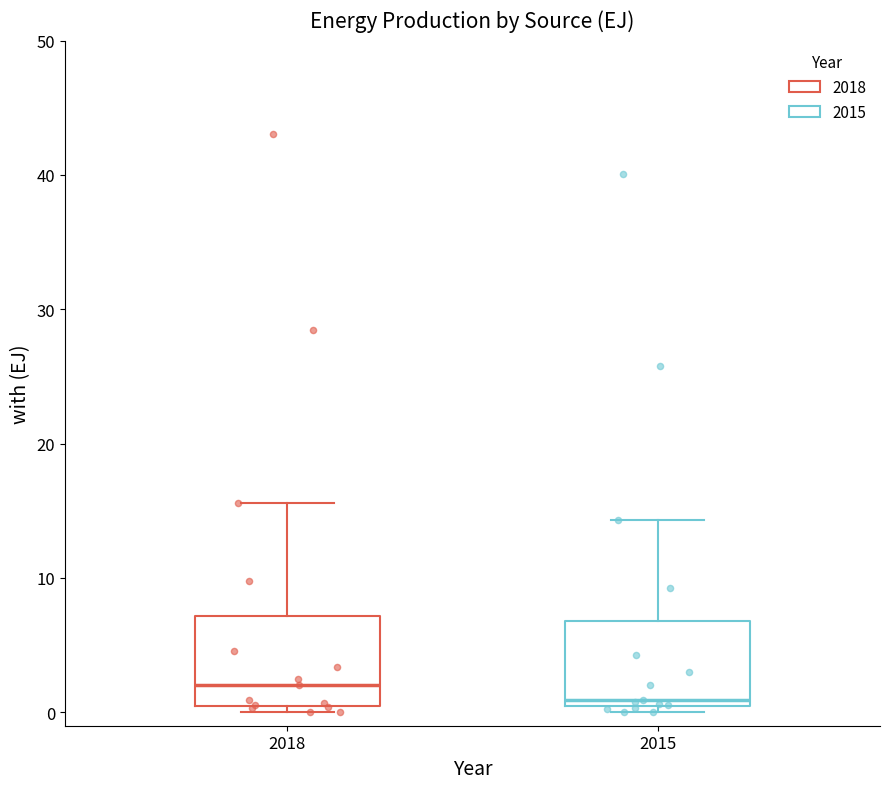

Reading left to right, read every box against the y-axis: the position of its median line, the range the box covers, and the ends of its whiskers. The values are not printed on the chart, so give them approximately, as read against the axis.

2018: median 2, box 0 to 7, whiskers 0 (just below the box's lower edge) to 16
2015: median 1, box 0 to 7, whiskers 0 (just below the box's lower edge) to 14